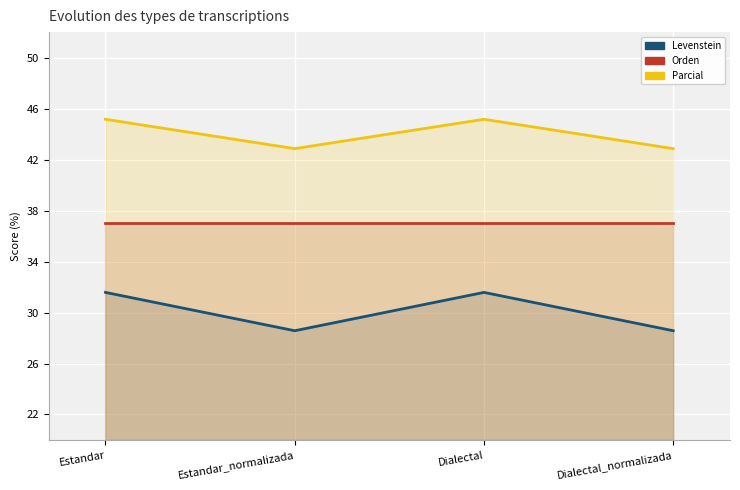

Between Estandar_normalizada and Dialectal, which series saw the biggest shift?

Levenstein